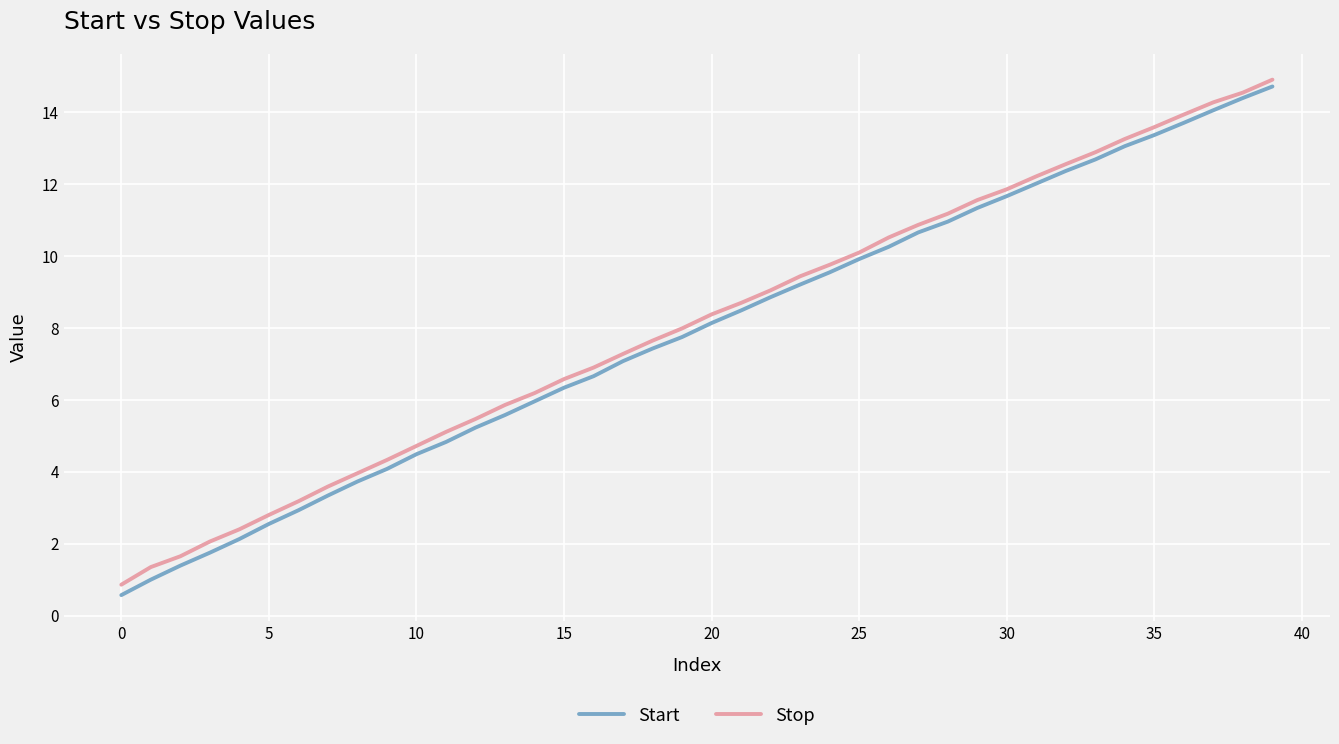

Rank the series by their average value, from highest to lowest.

Stop, Start